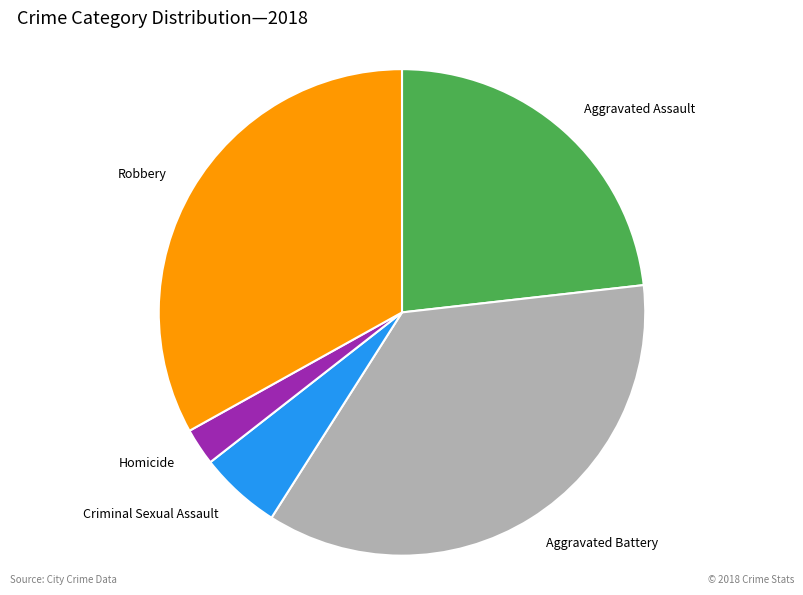

Between Aggravated Battery and Robbery, which is larger?

Aggravated Battery